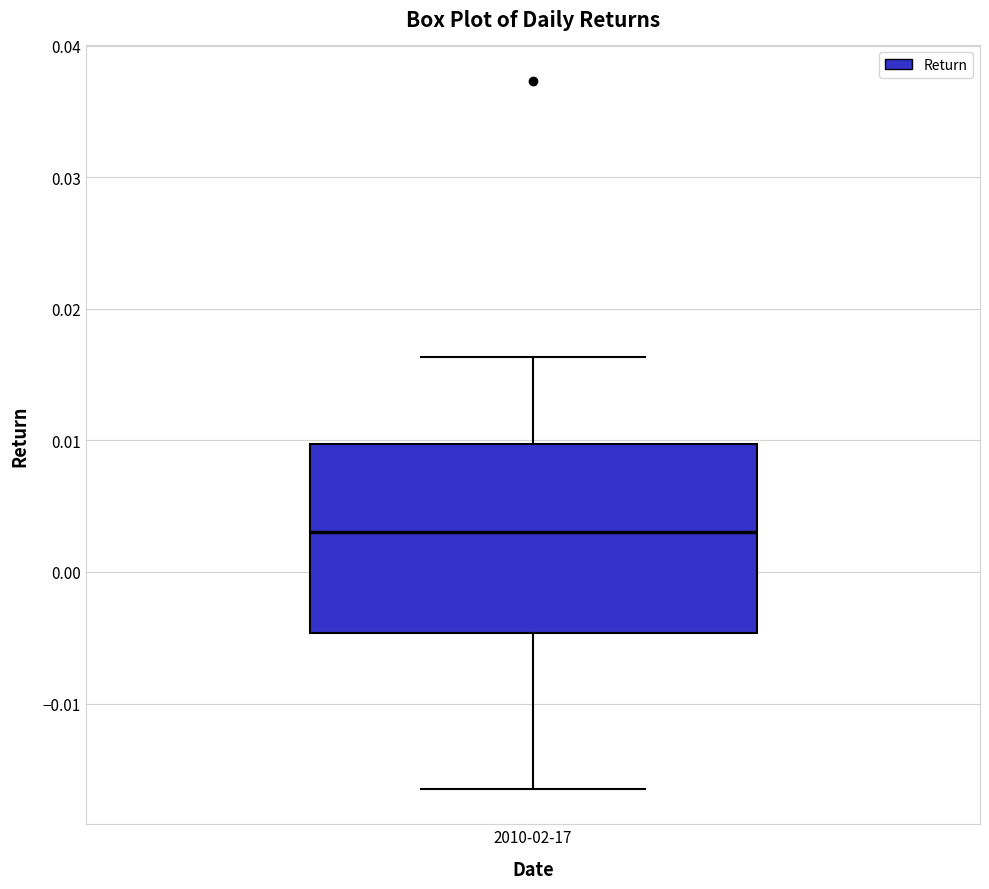

Read this box plot against the y-axis: the position of the median line, the range covered by the box, and the ends of both whiskers. The values are not printed on the chart, so give them approximately, as read against the axis.

median 0.003, box -0.005 to 0.010, whiskers -0.016 to 0.016